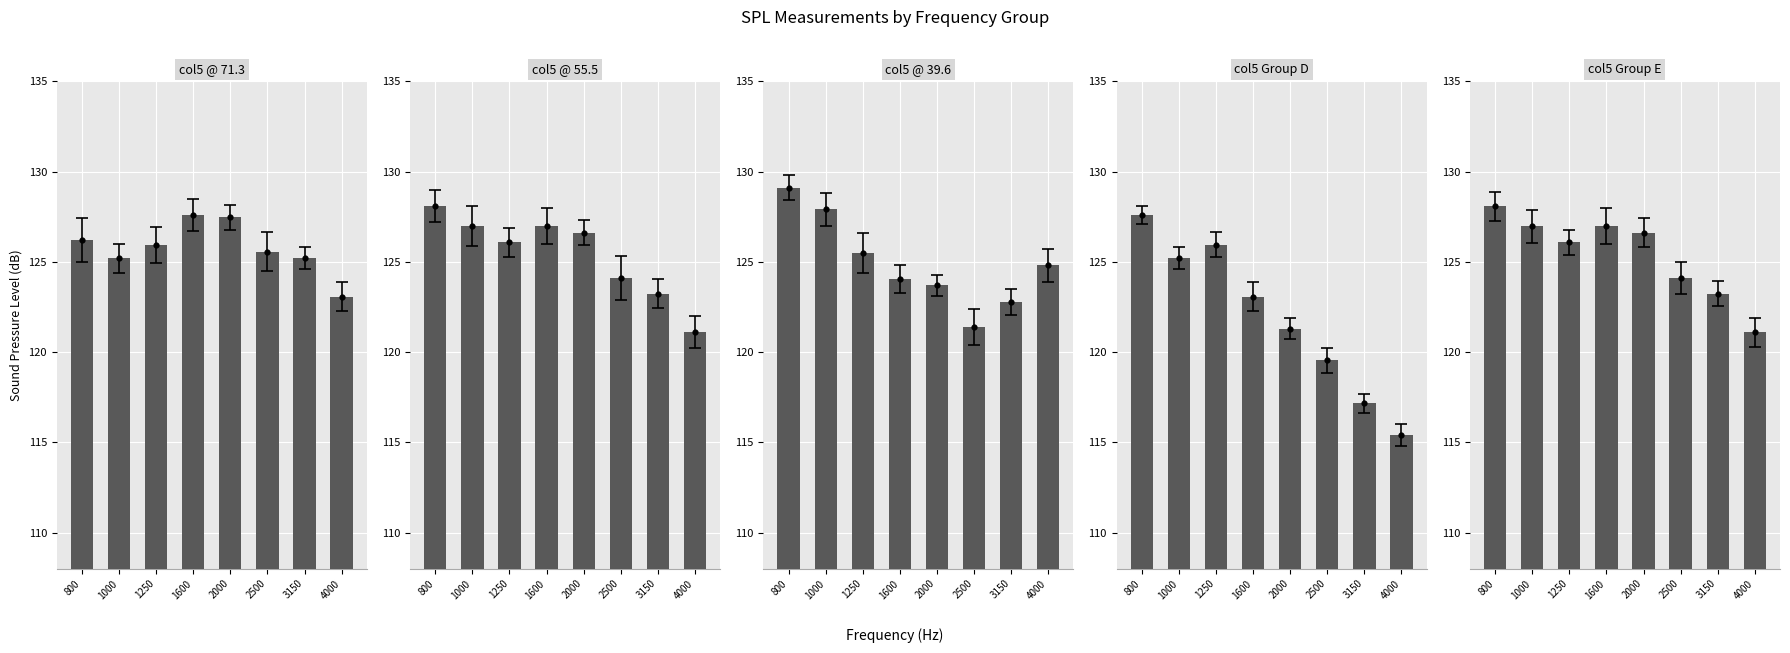

Which series reaches the minimum Y coordinate?

col5 Group D